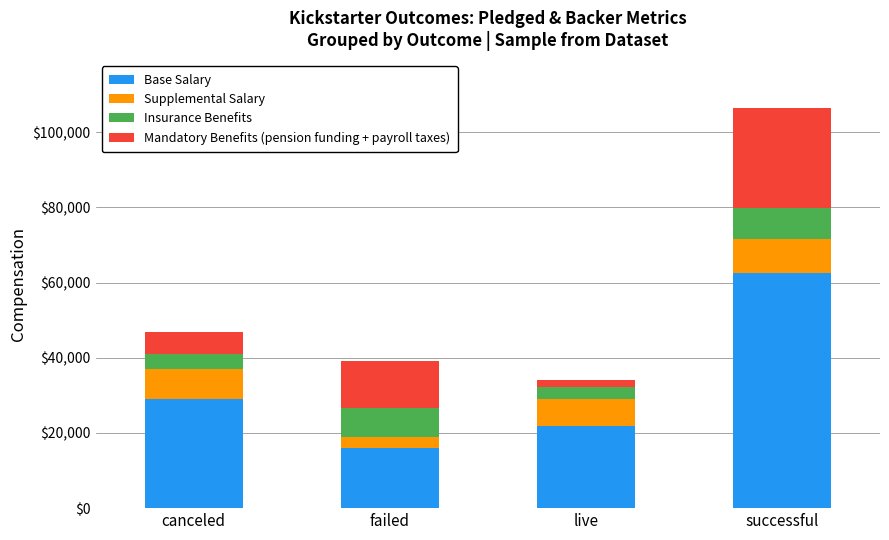

What is the minimum value for Base Salary?

16095.5